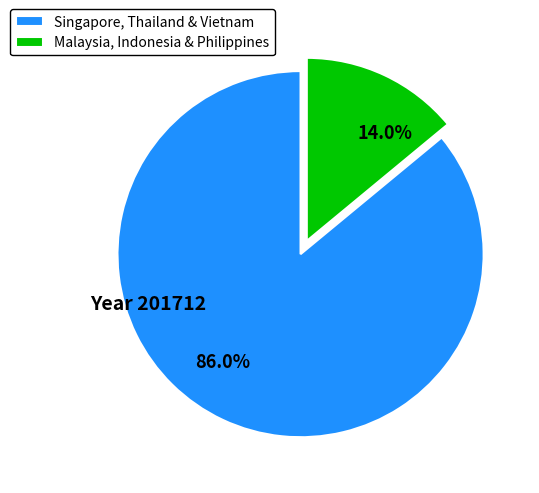

What is the total percentage of 86.0% and 14.0%?

100.0%